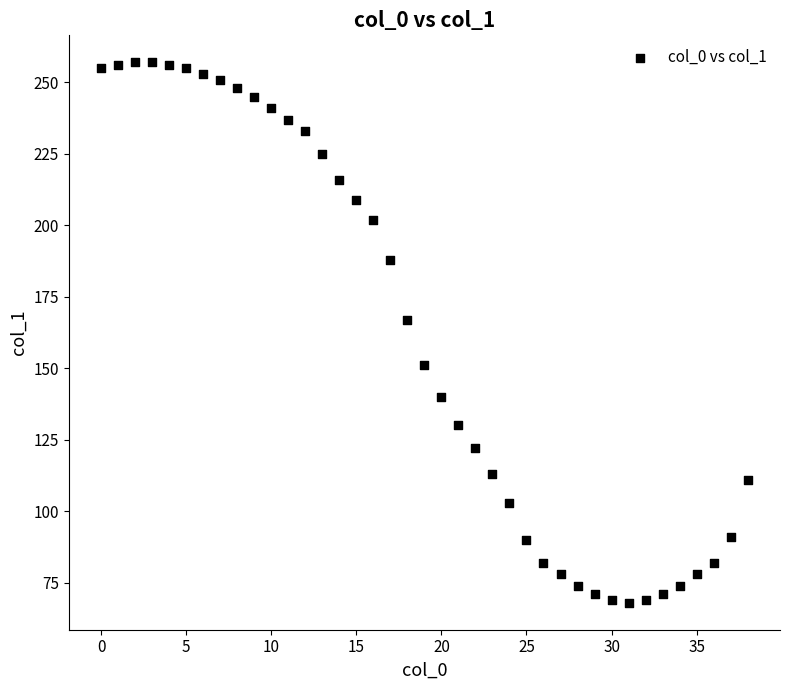

What is the range of Y values (max minus min)?

189